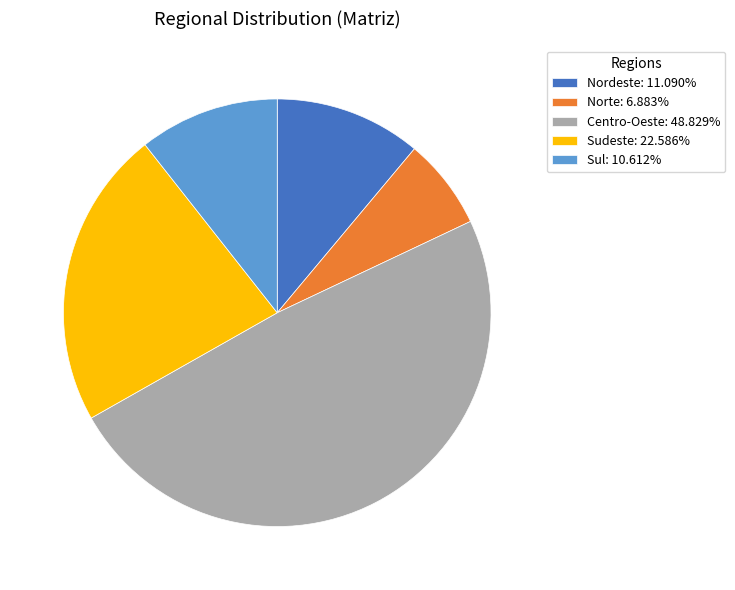

Is the sum of Sudeste: 22.586% and Norte: 6.883% greater than half?

No